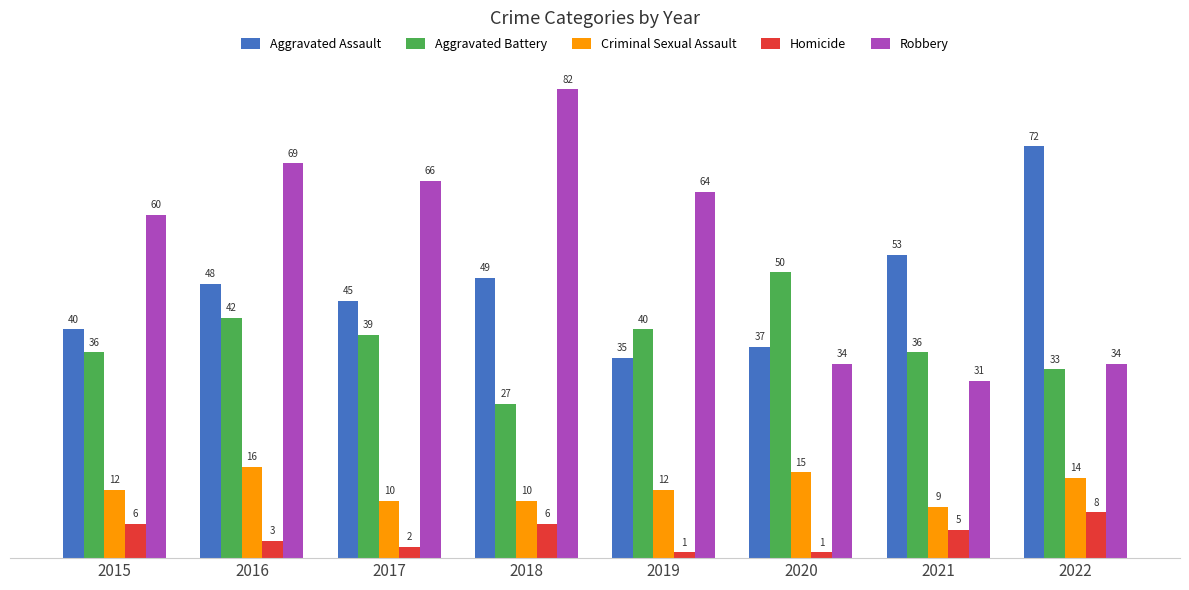

Are the bars grouped side by side (vs. stacked)?

Yes